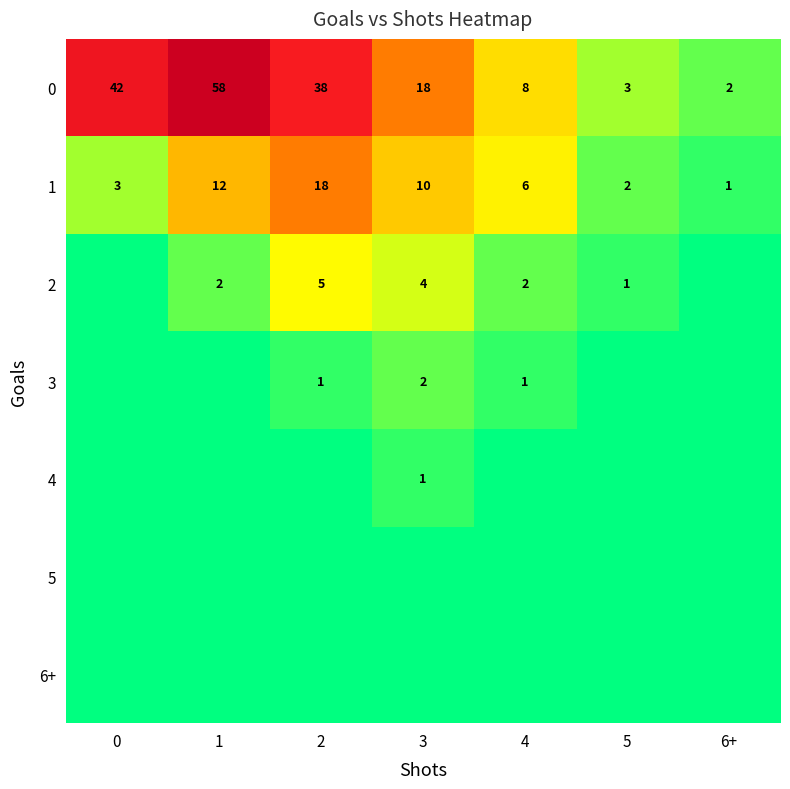

What is the difference between the second highest and minimum values in the 1 series?

11